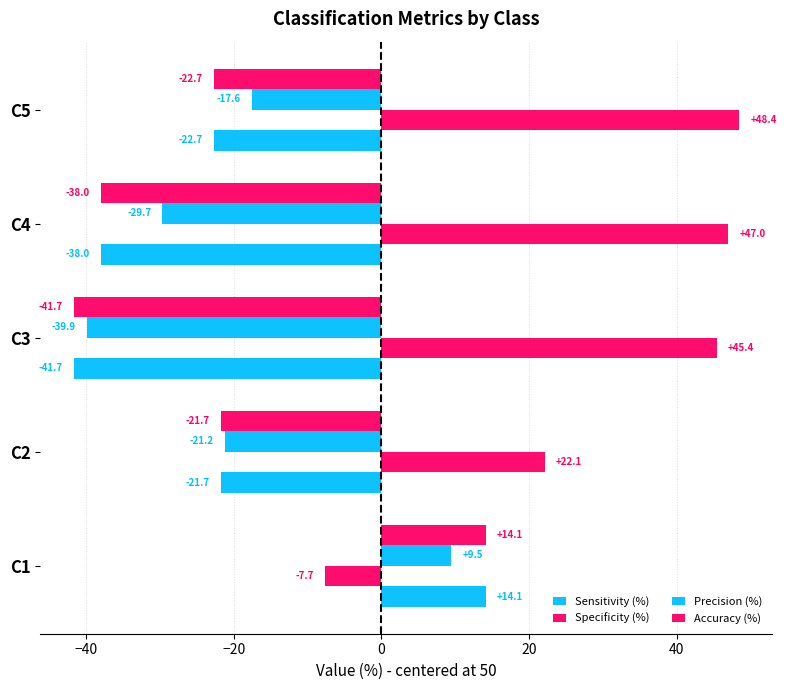

How many series are shown in this chart?

4